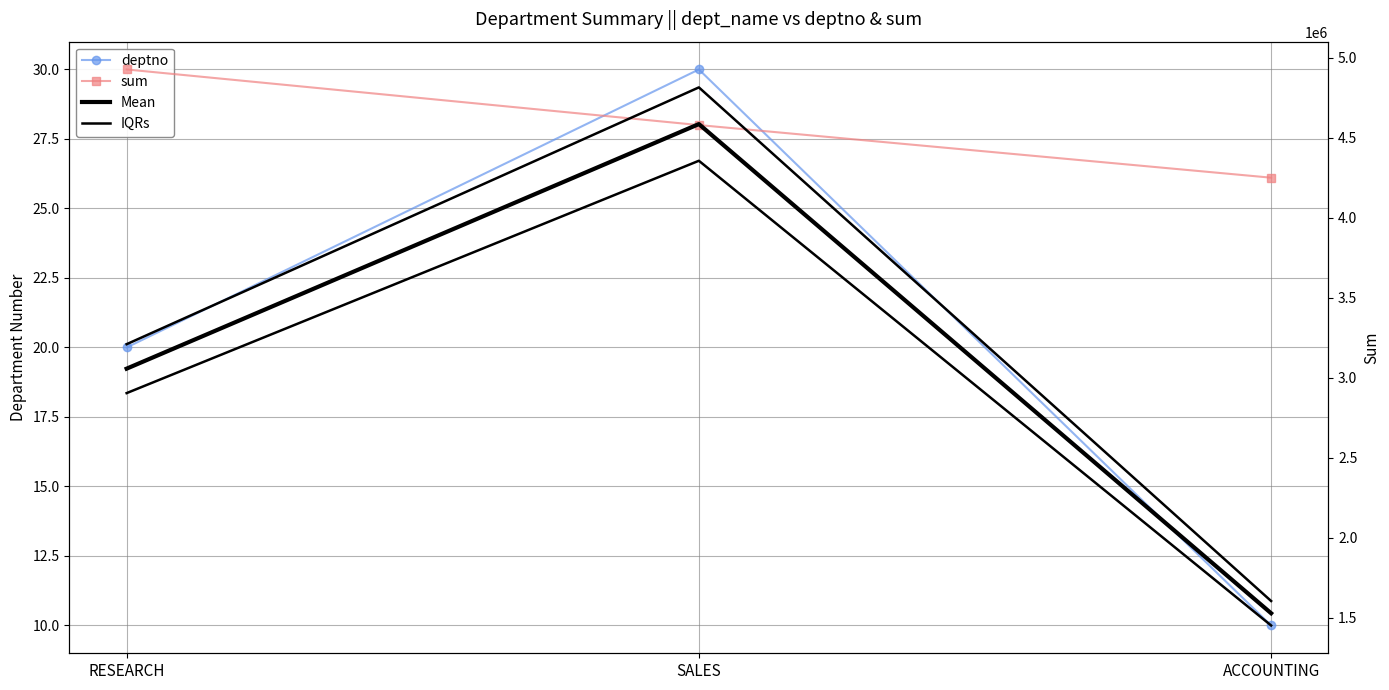

What is the label of the 2nd point from the right?

SALES